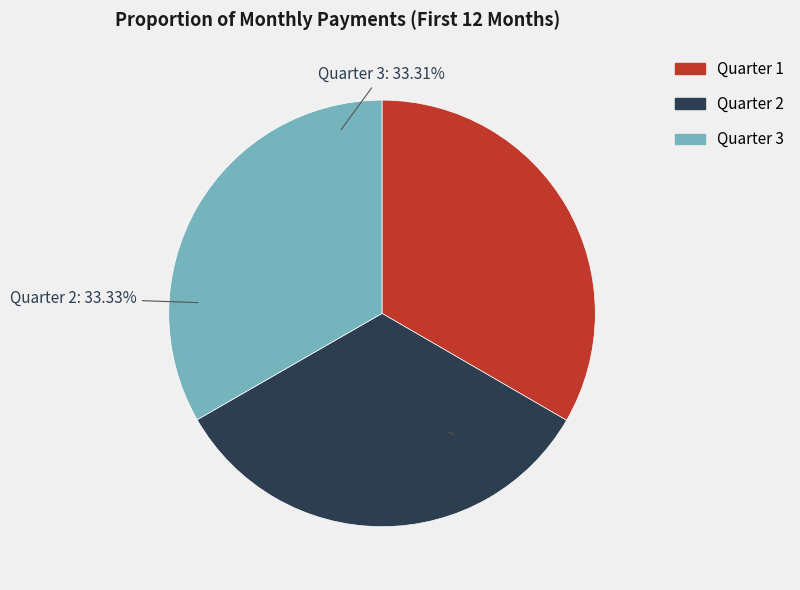

Does any single category account for the majority?

No